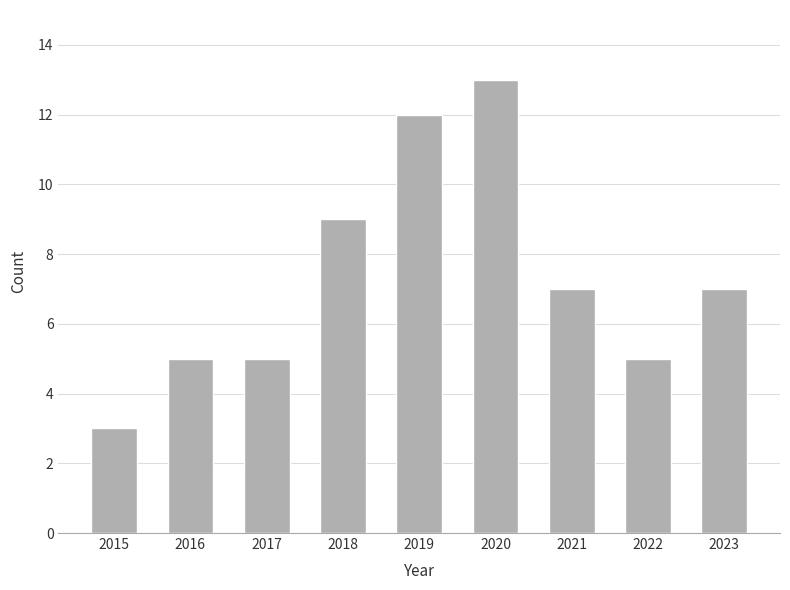

Where does the data first go above 7?

2018